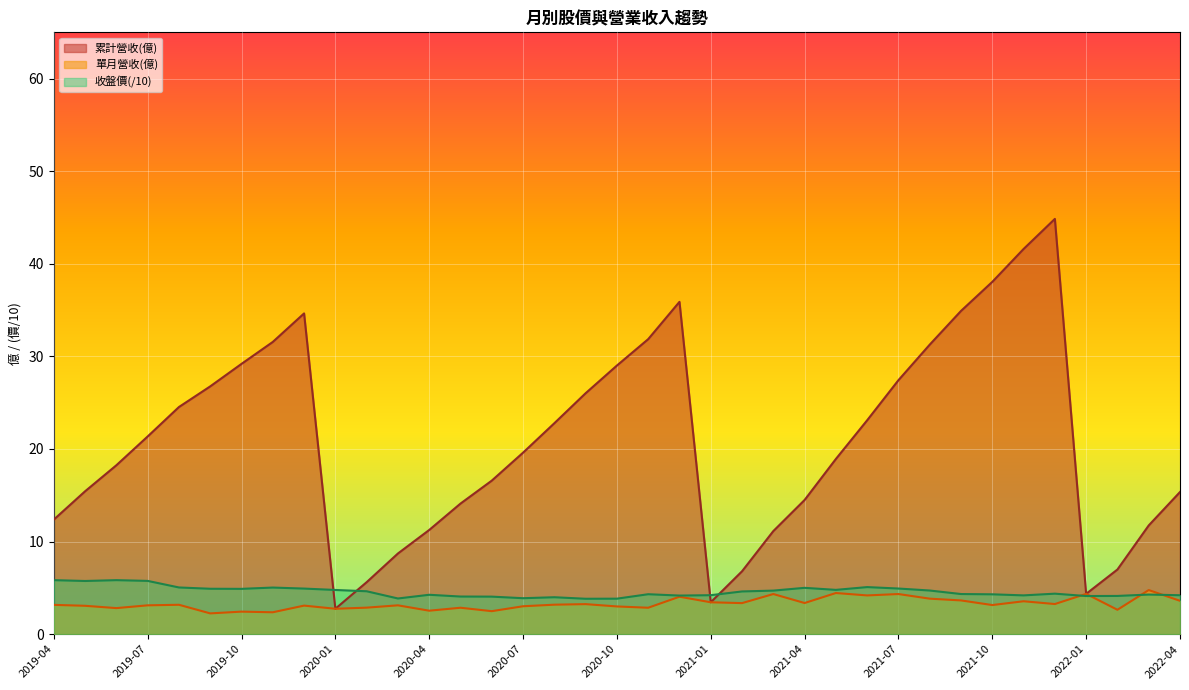

Which has a higher value, 2020-12 or 2021-09?

2020-12